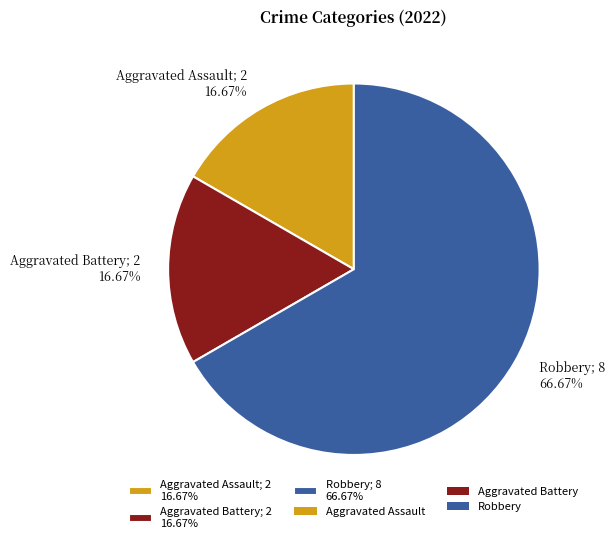

Does Robbery represent more than half of the total?

Yes